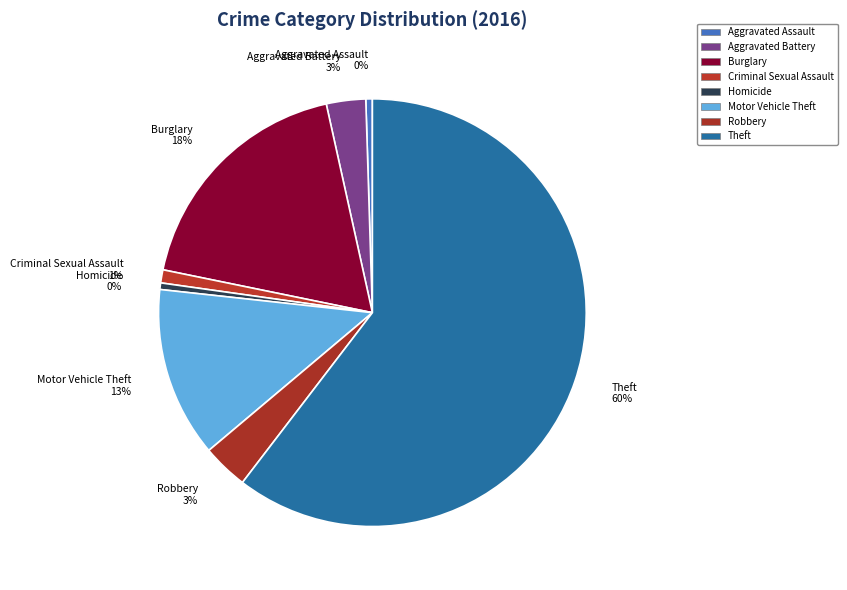

Count the number of slices in the pie.

8